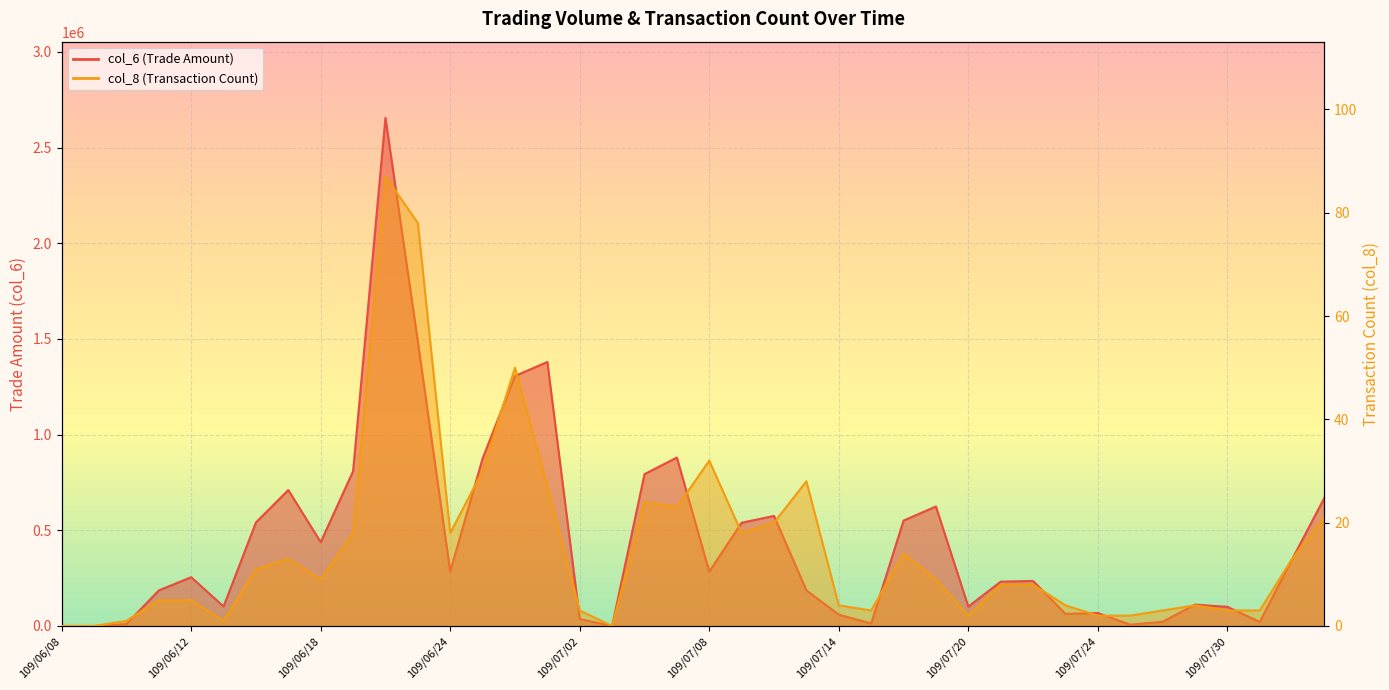

Reading left to right, what are all the values shown in this chart?

col_6: 0	0	10200	185840	254860	102120	541230	710430	438260	808710	2655360	1485910	285360	875290	1306600	1379770	36510	0	793540	880420	283960	539740	575020	186230	59320	13210	550890	624540	101400	231540	235390	63640	67510	6940	21940	111600	100100	21190	348680	670540
col_8: 0	0	1	5	5	1	11	13	9	18	87	78	18	30	50	27	3	0	24	23	32	18	20	28	4	3	14	9	2	8	8	4	2	2	3	4	3	3	13	21